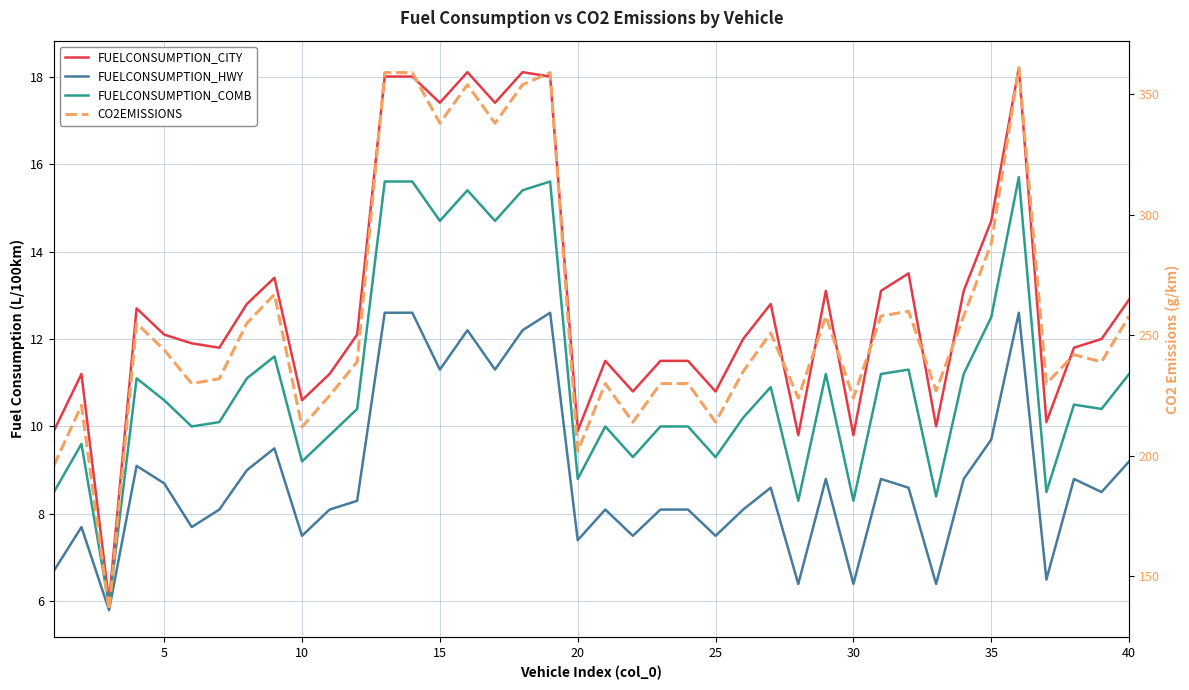

Reading left to right, extract all data points from this chart.

FUELCONSUMPTION_CITY: 9.9	11.2	6.0	12.7	12.1	11.9	11.8	12.8	13.4	10.6	11.2	12.1	18.0	18.0	17.4	18.1	17.4	18.1	18.0	9.9	11.5	10.8	11.5	11.5	10.8	12.0	12.8	9.8	13.1	9.8	13.1	13.5	10.0	13.1	14.7	18.2	10.1	11.8	12.0	12.9
FUELCONSUMPTION_HWY: 6.7	7.7	5.8	9.1	8.7	7.7	8.1	9.0	9.5	7.5	8.1	8.3	12.6	12.6	11.3	12.2	11.3	12.2	12.6	7.4	8.1	7.5	8.1	8.1	7.5	8.1	8.6	6.4	8.8	6.4	8.8	8.6	6.4	8.8	9.7	12.6	6.5	8.8	8.5	9.2
FUELCONSUMPTION_COMB: 8.5	9.6	5.9	11.1	10.6	10.0	10.1	11.1	11.6	9.2	9.8	10.4	15.6	15.6	14.7	15.4	14.7	15.4	15.6	8.8	10.0	9.3	10.0	10.0	9.3	10.2	10.9	8.3	11.2	8.3	11.2	11.3	8.4	11.2	12.5	15.7	8.5	10.5	10.4	11.2
CO2EMISSIONS: 196.0	221.0	136.0	255.0	244.0	230.0	232.0	255.0	267.0	212.0	225.0	239.0	359.0	359.0	338.0	354.0	338.0	354.0	359.0	202.0	230.0	214.0	230.0	230.0	214.0	235.0	251.0	224.0	258.0	224.0	258.0	260.0	227.0	258.0	288.0	361.0	230.0	242.0	239.0	258.0